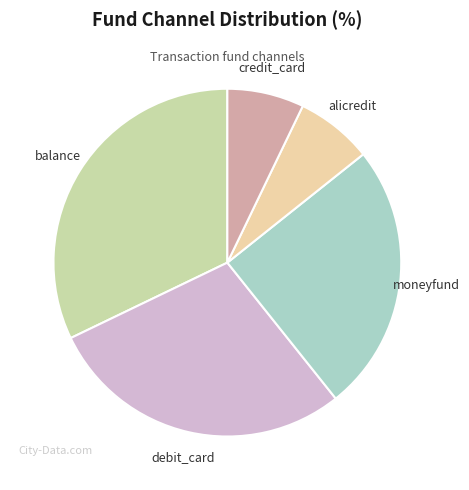

Is the sum of alicredit and credit_card greater than half?

No